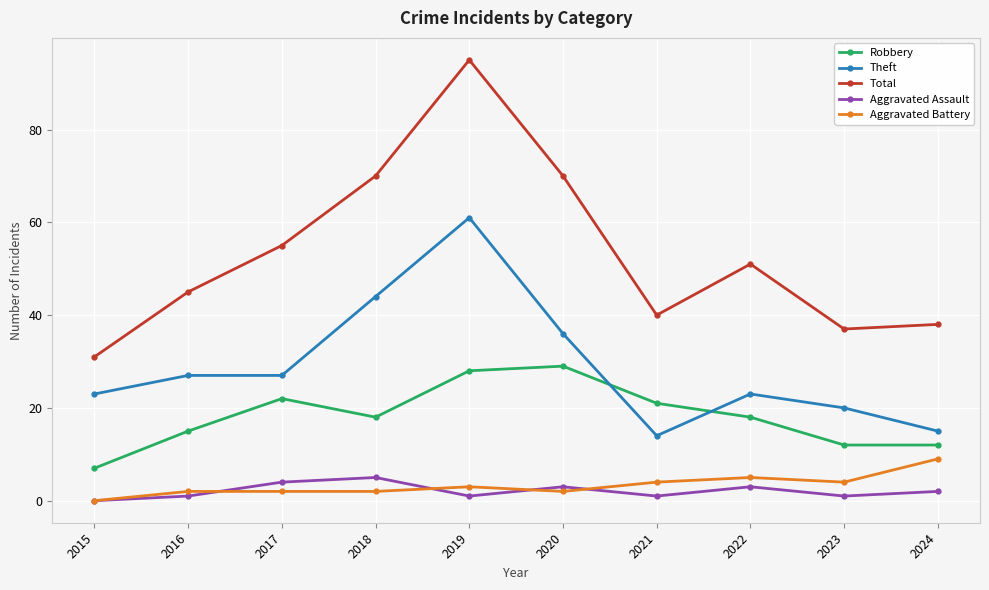

How many values in the Total series are below 51?

5